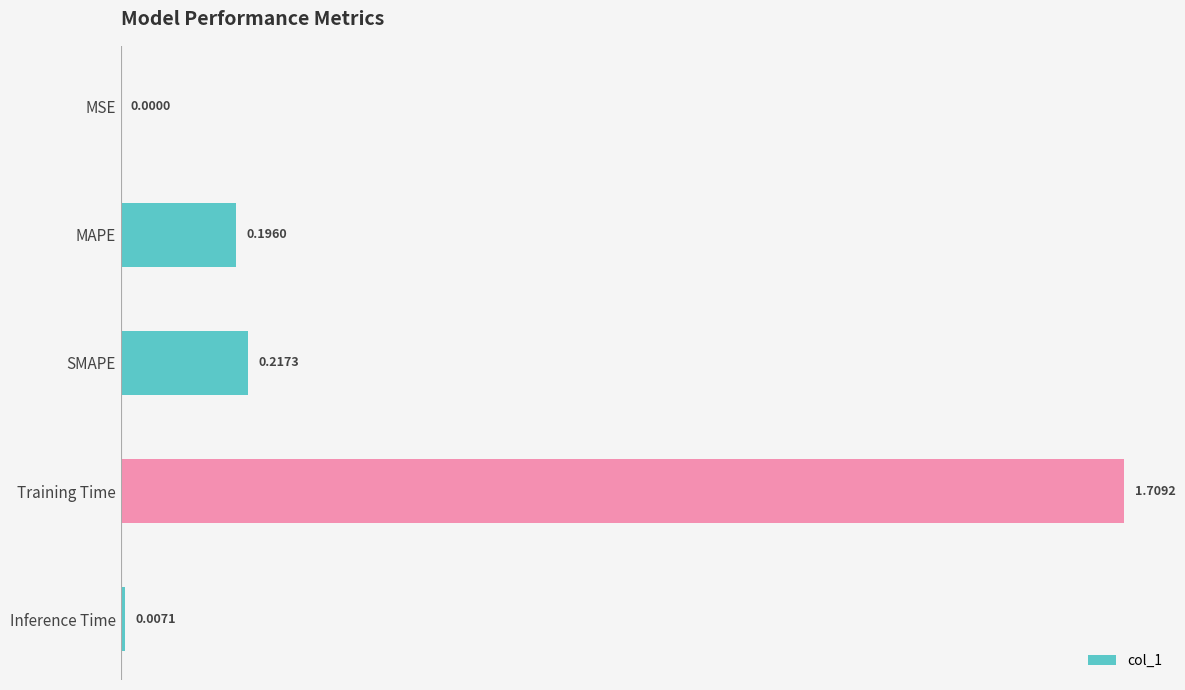

Are the bars horizontal?

Yes